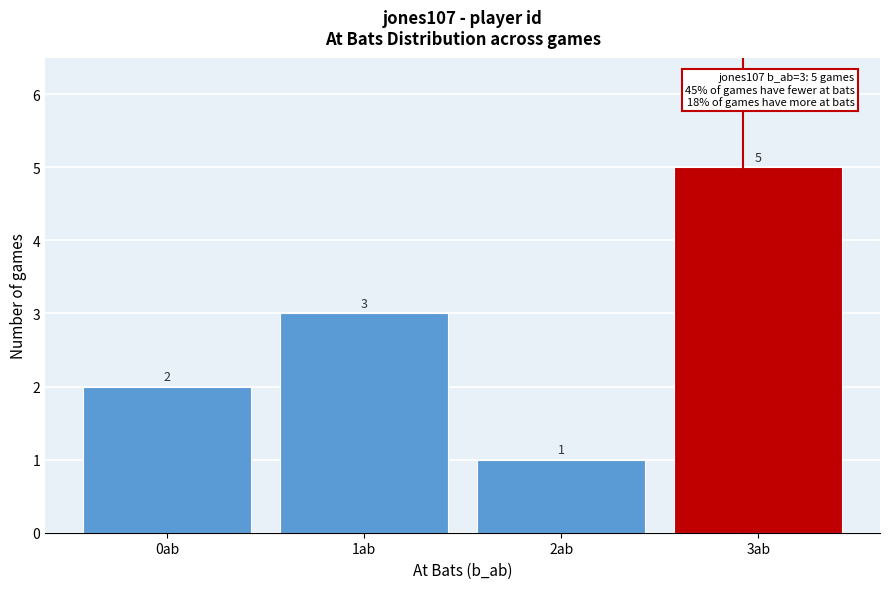

Reading left to right, list all the values displayed in this chart.

0ab=2	1ab=3	2ab=1	3ab=5